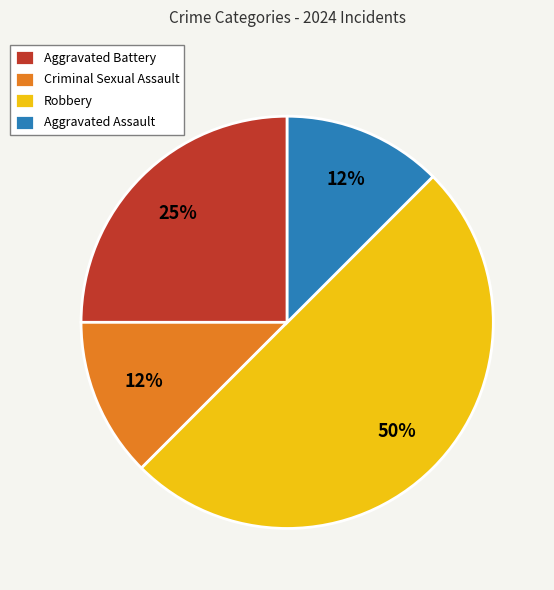

To the nearest percent, what is the average slice percentage?

25%